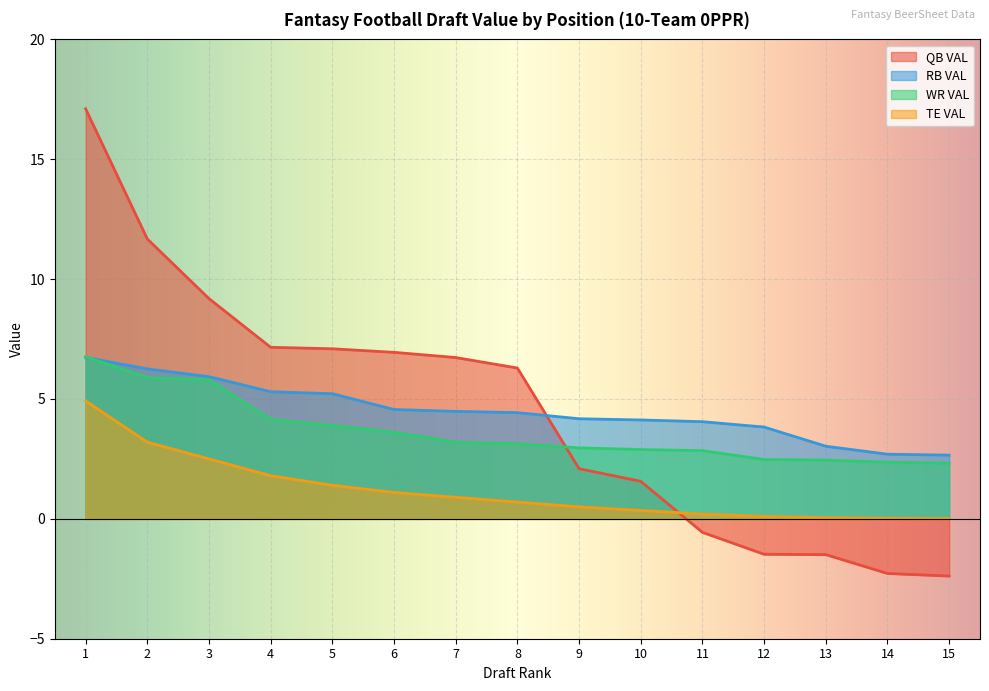

At 1, list the series in order from largest to smallest.

QB VAL, WR VAL, RB VAL, TE VAL